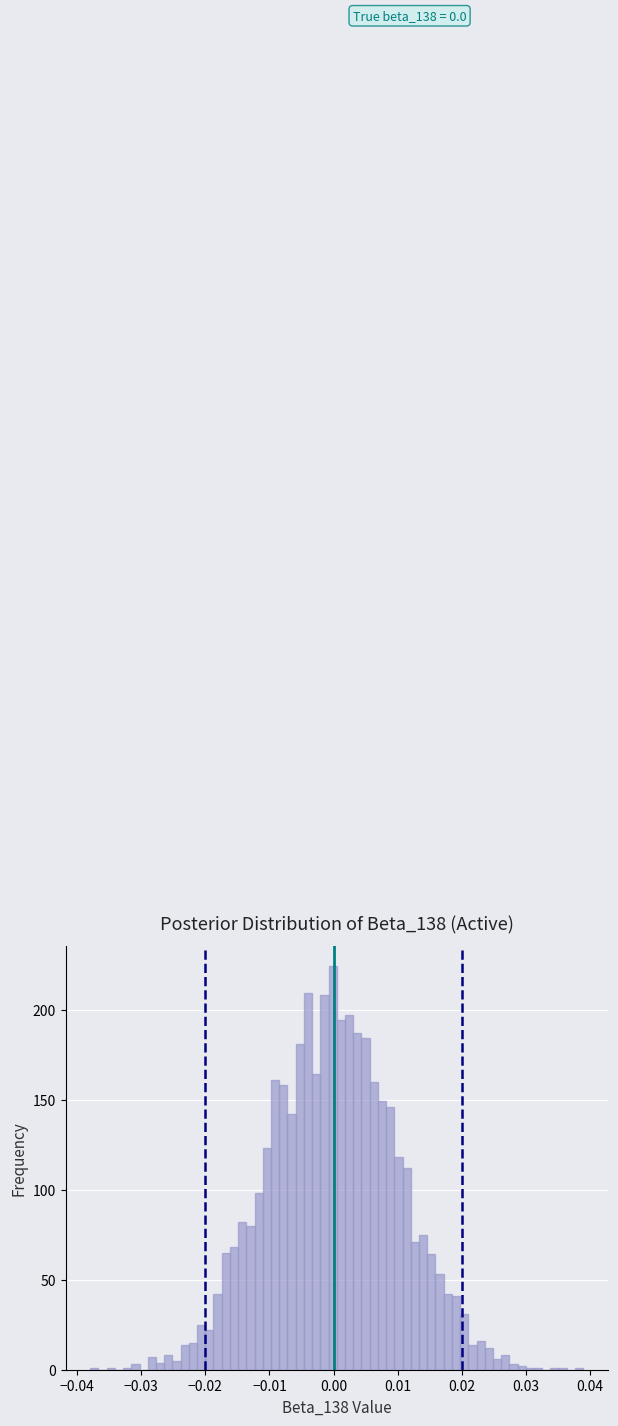

Read against the x-axis, roughly where is the centre of the tallest bar?

0.000